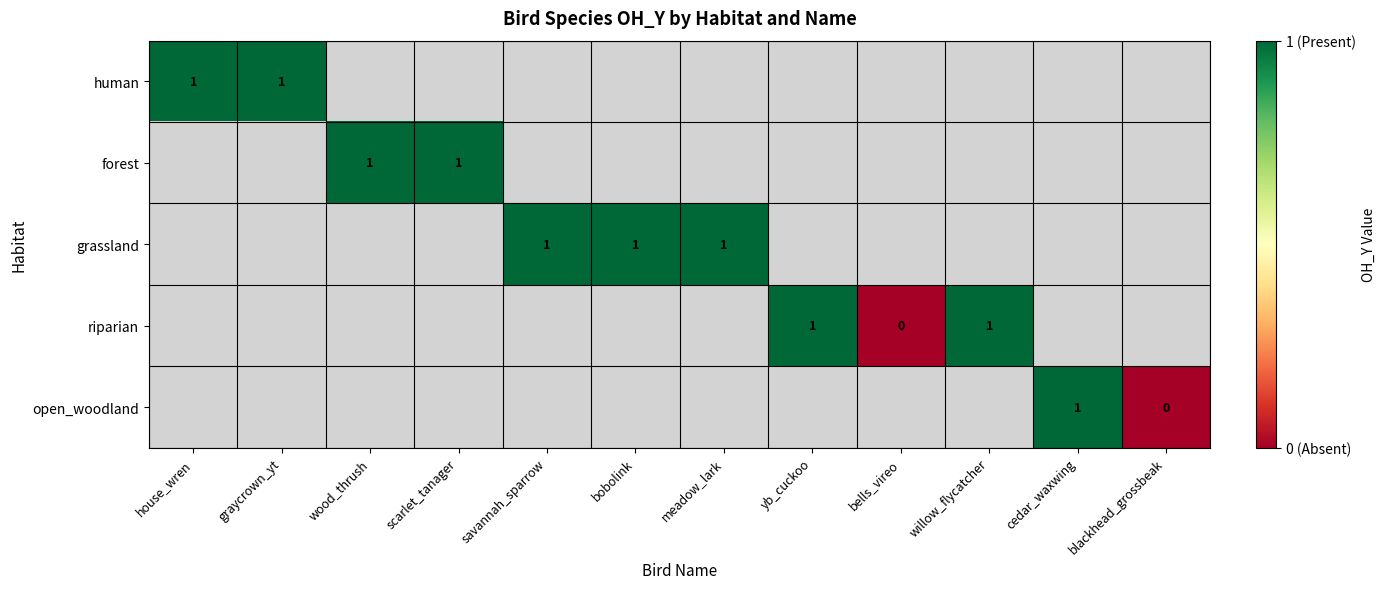

Which has a higher value, graycrown_yt or savannah_sparrow?

savannah_sparrow